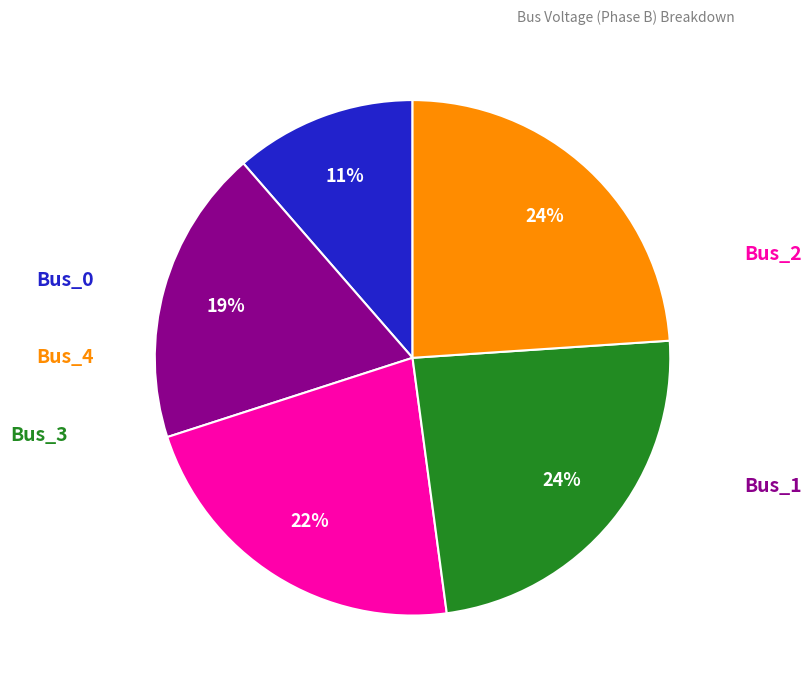

What percentage is the Bus_4 slice, to the nearest percent?

24%